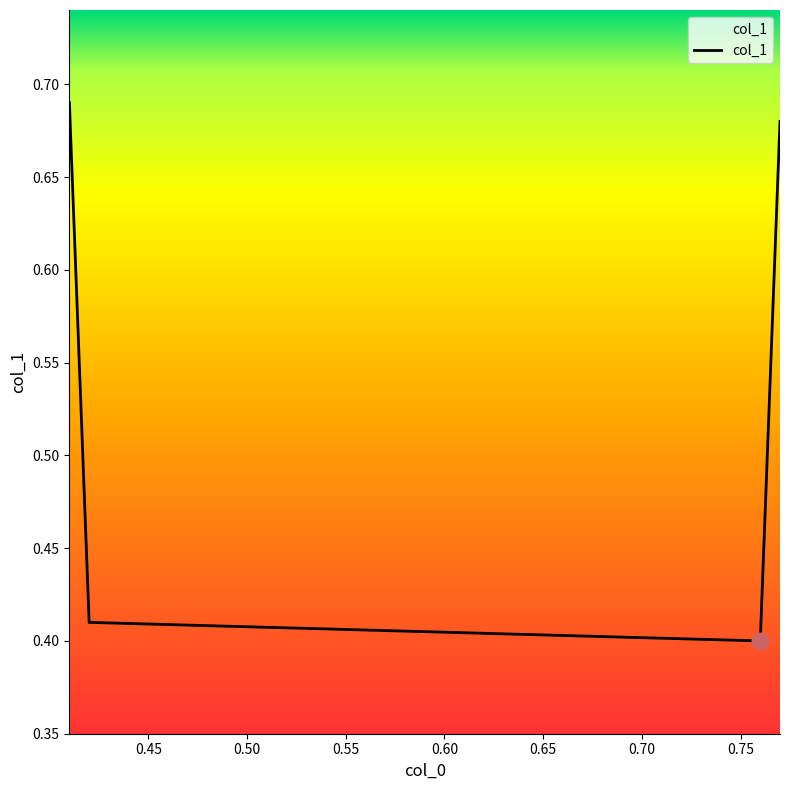

What is the value of the 4th point from the left?

0.7